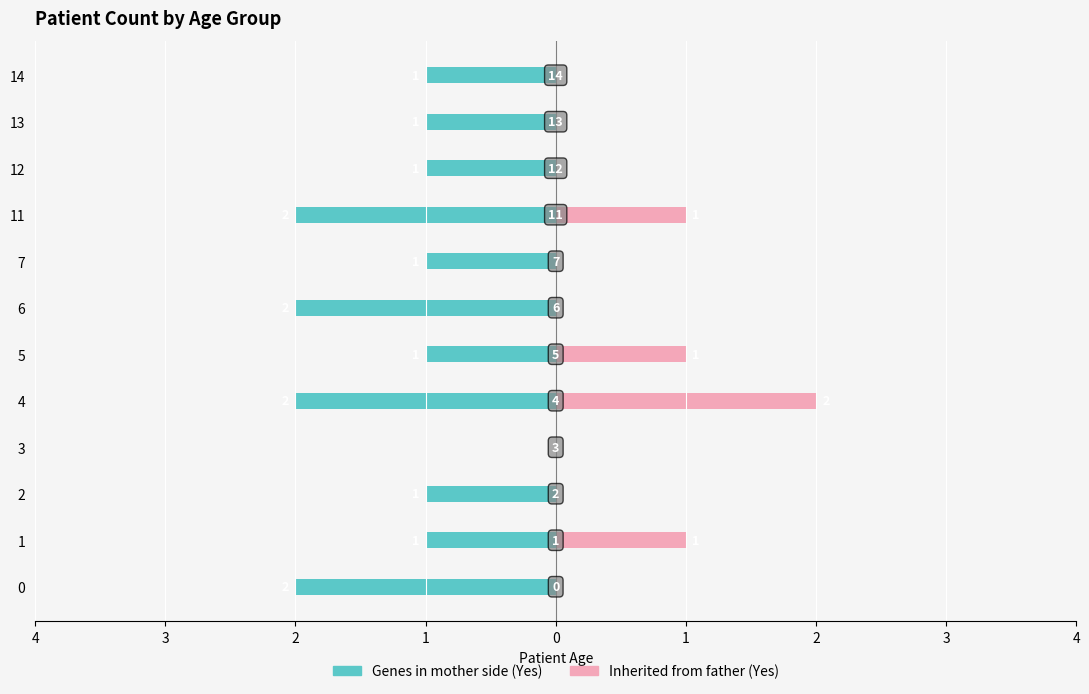

Is it true that Inherited from father (Yes) equals 1 at 5?

True